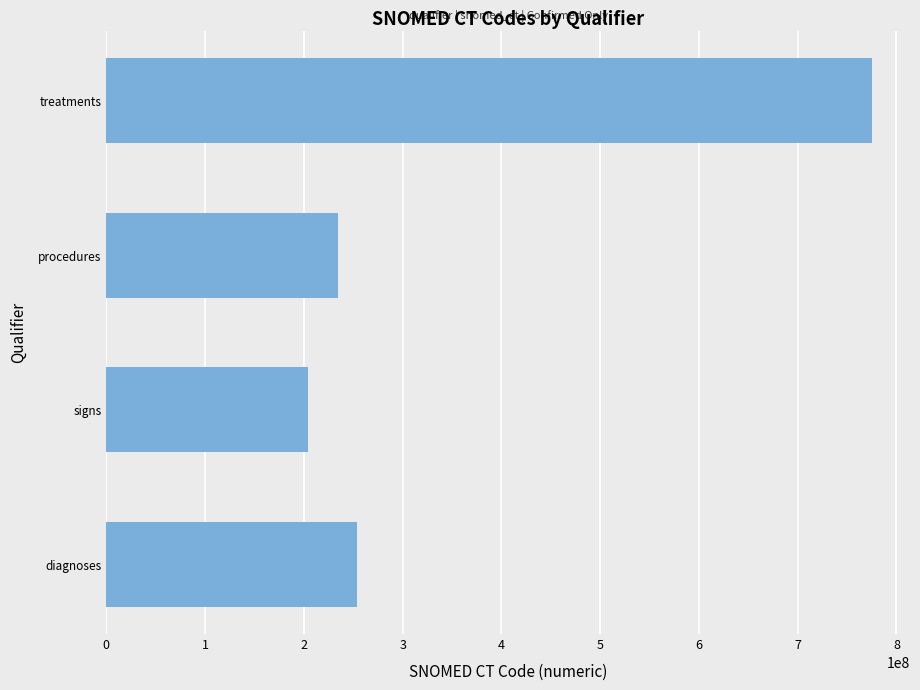

Which category has the highest value across all series?

treatments